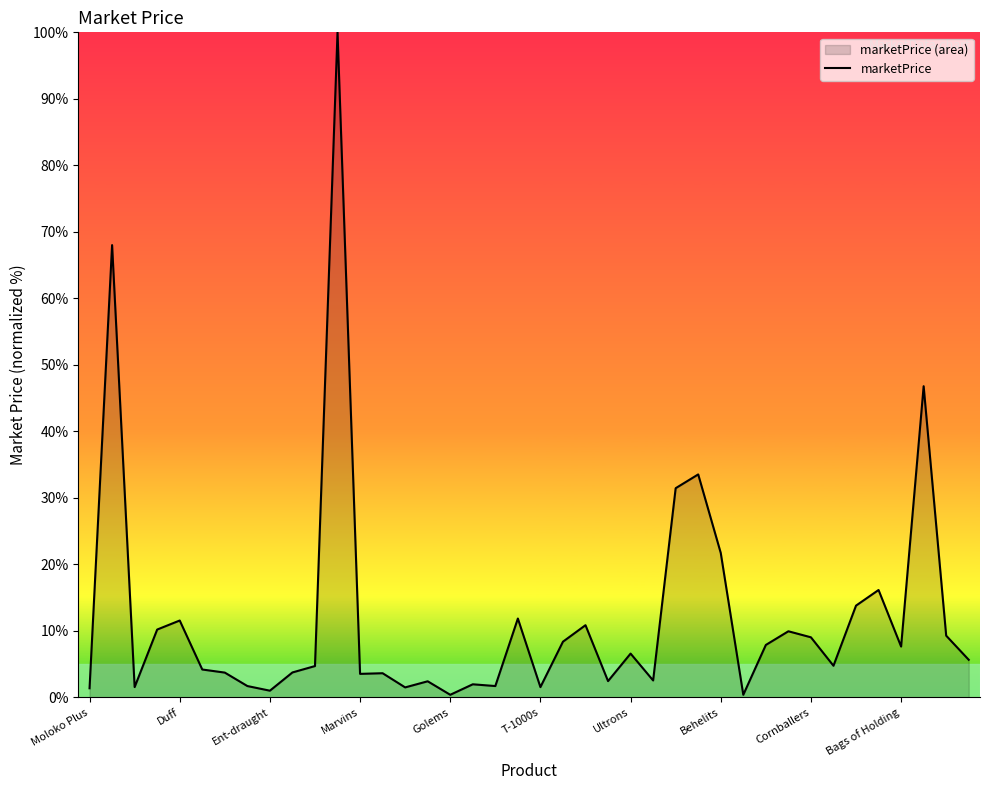

What is the value of the 11th point from the left?

4.7